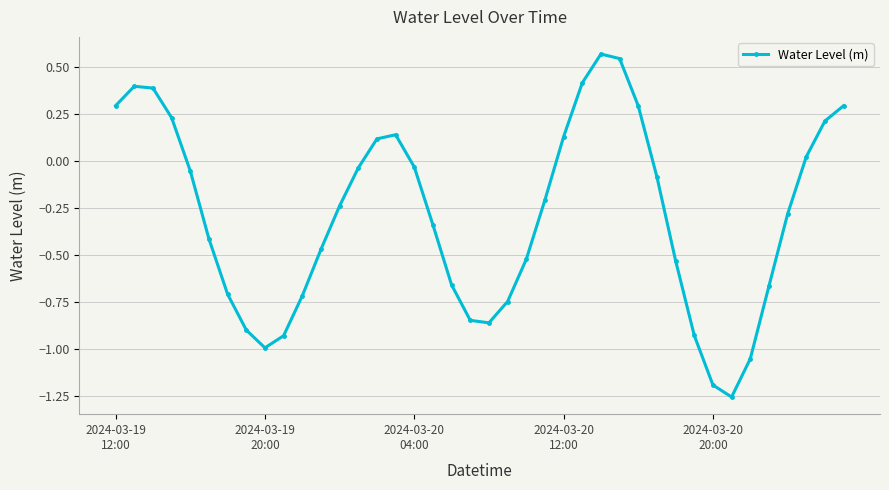

True or false: there are more than 1 points higher than both neighbors.

True